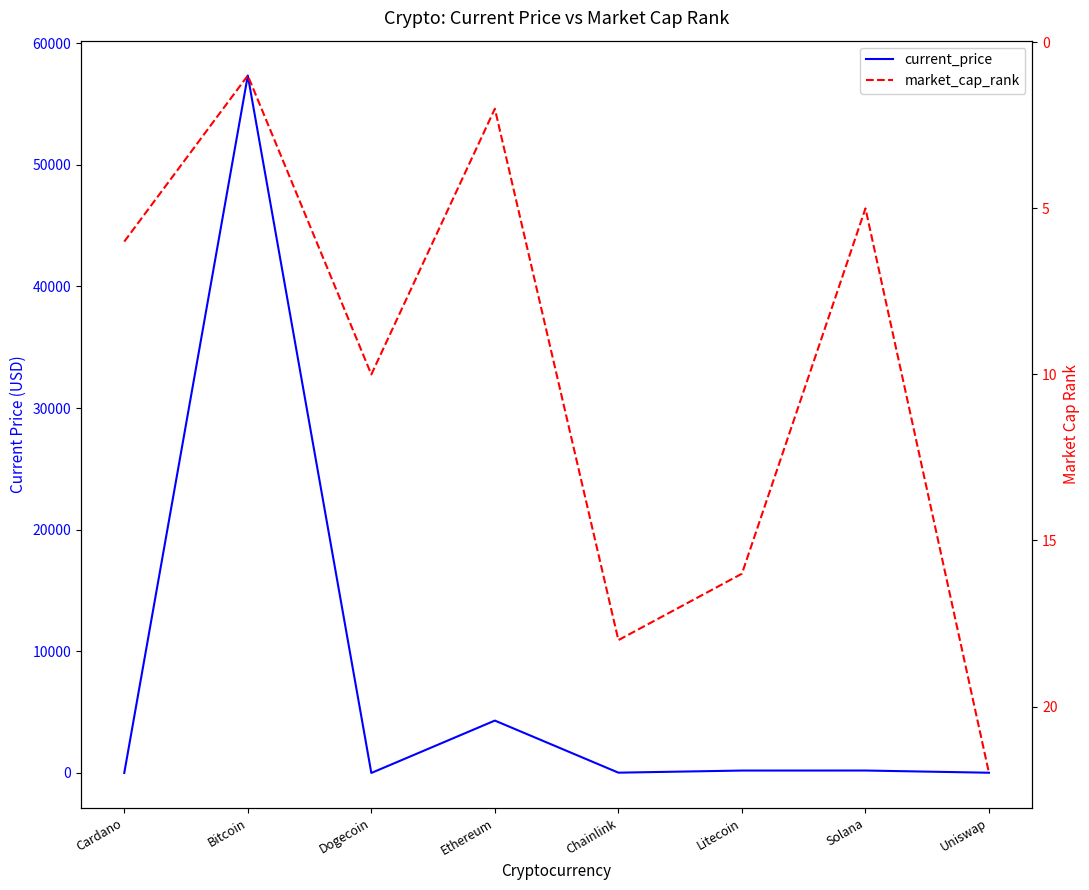

Which series ends up on top after the final intersection of market_cap_rank and current_price?

market_cap_rank